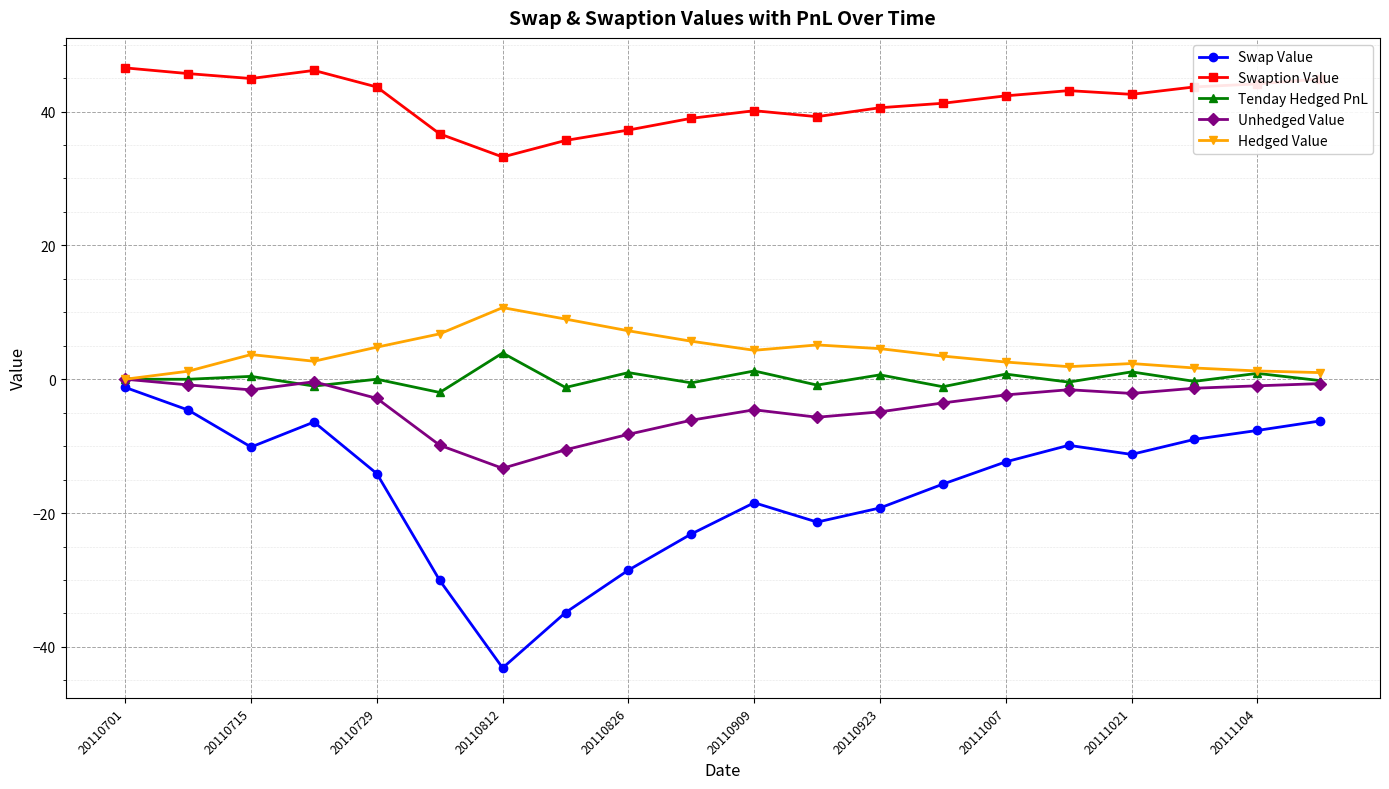

What is the greatest value displayed?

46.5